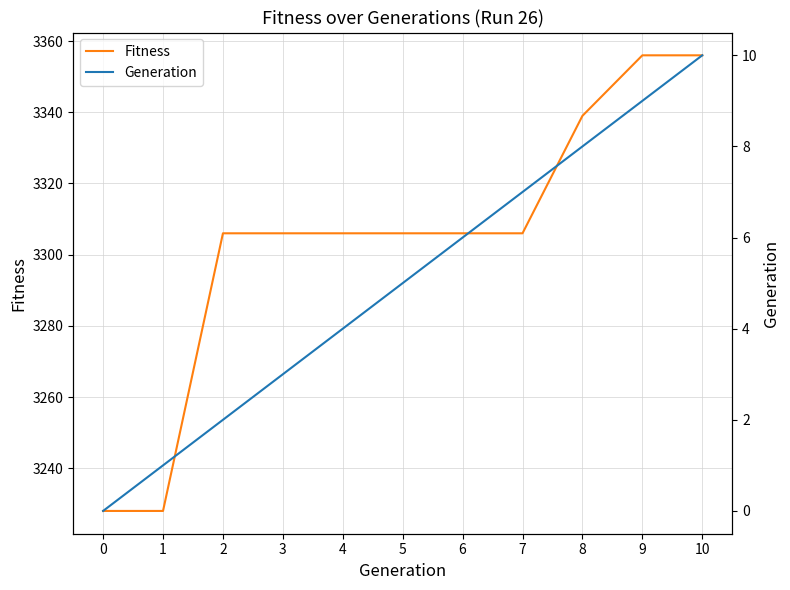

Count the Fitness values in the range 3306 to 3339.

7